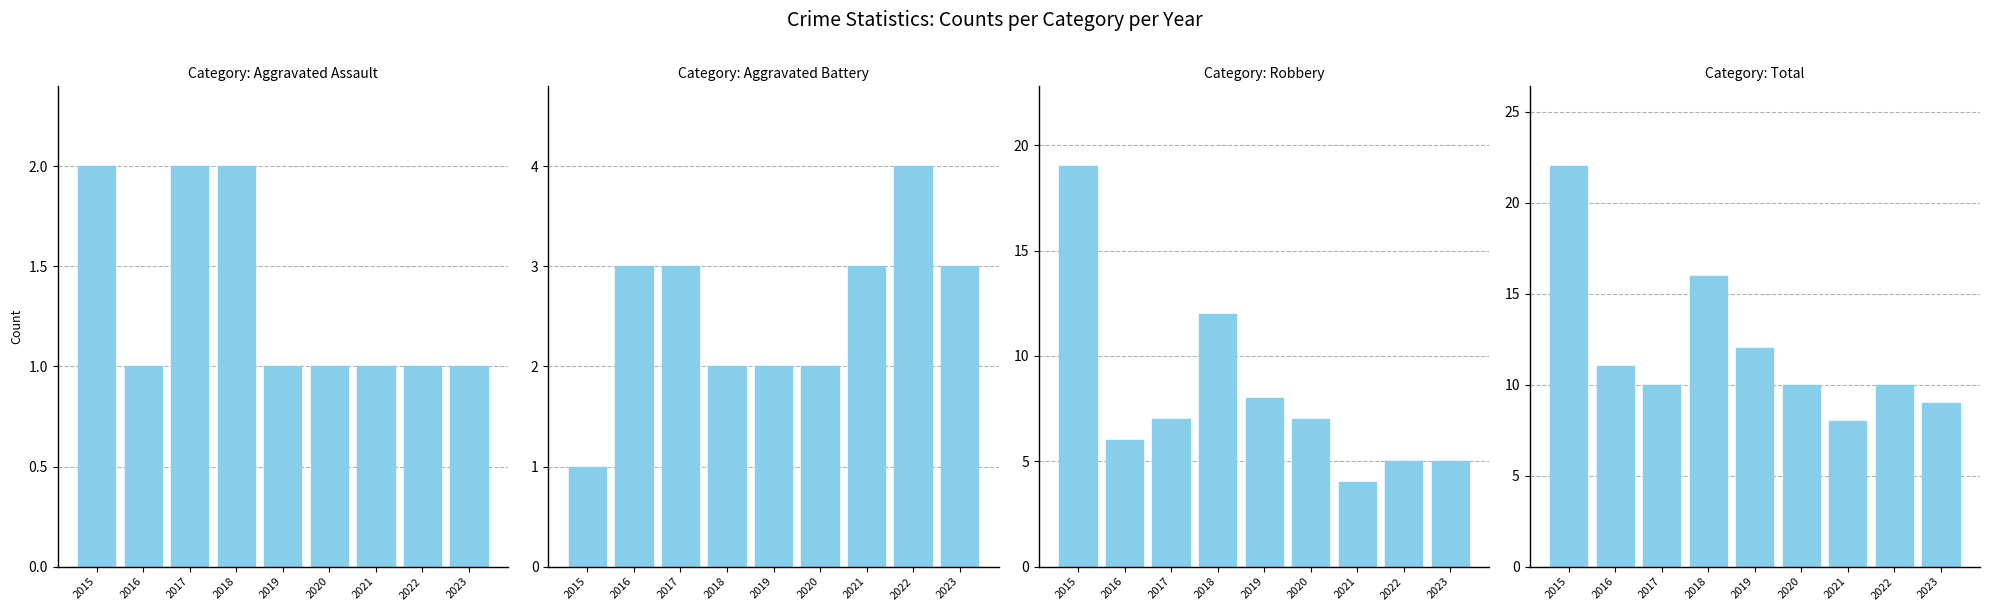

Reading left to right, list all the values displayed in this chart.

Aggravated Assault: 2015=2	2016=1	2017=2	2018=2	2019=1	2020=1	2021=1	2022=1	2023=1
Aggravated Battery: 2015=1	2016=3	2017=3	2018=2	2019=2	2020=2	2021=3	2022=4	2023=3
Robbery: 2015=19	2016=6	2017=7	2018=12	2019=8	2020=7	2021=4	2022=5	2023=5
Total: 2015=22	2016=11	2017=10	2018=16	2019=12	2020=10	2021=8	2022=10	2023=9